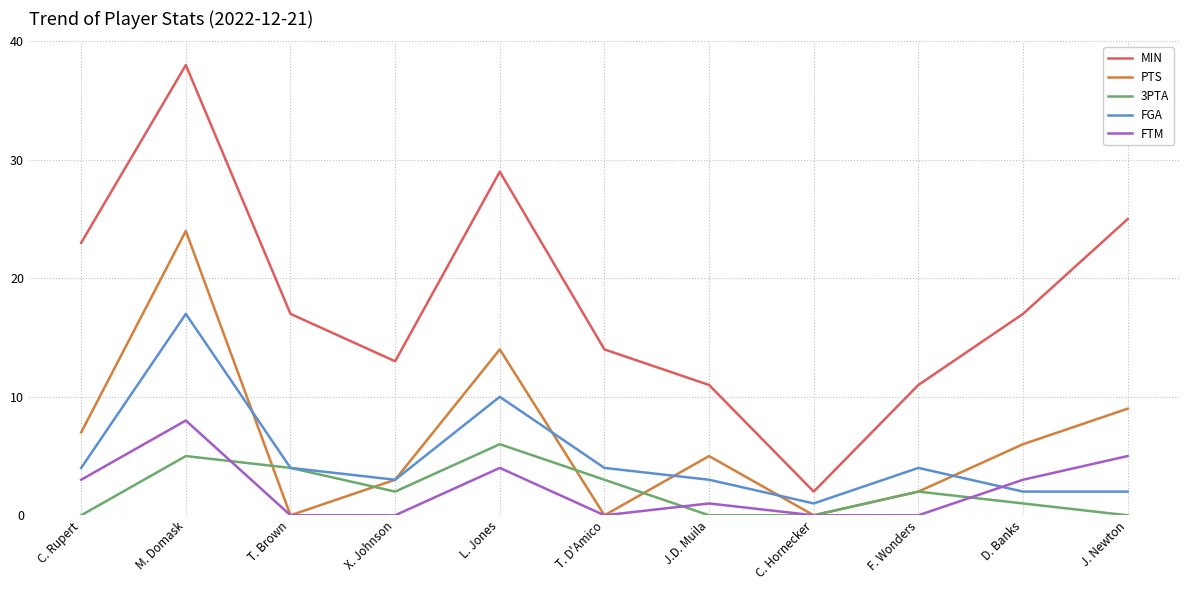

Which category has the lowest value in the FGA series?

C. Hornecker